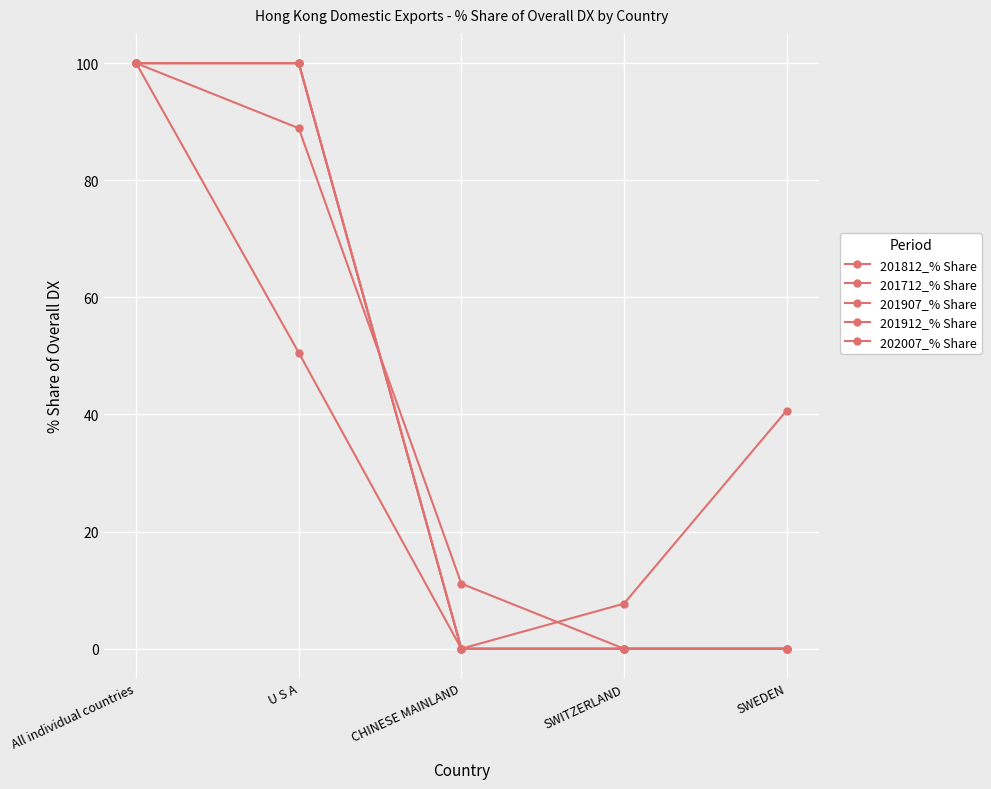

The value of 201712_% Share at U S A is 50.5. True or false?

True